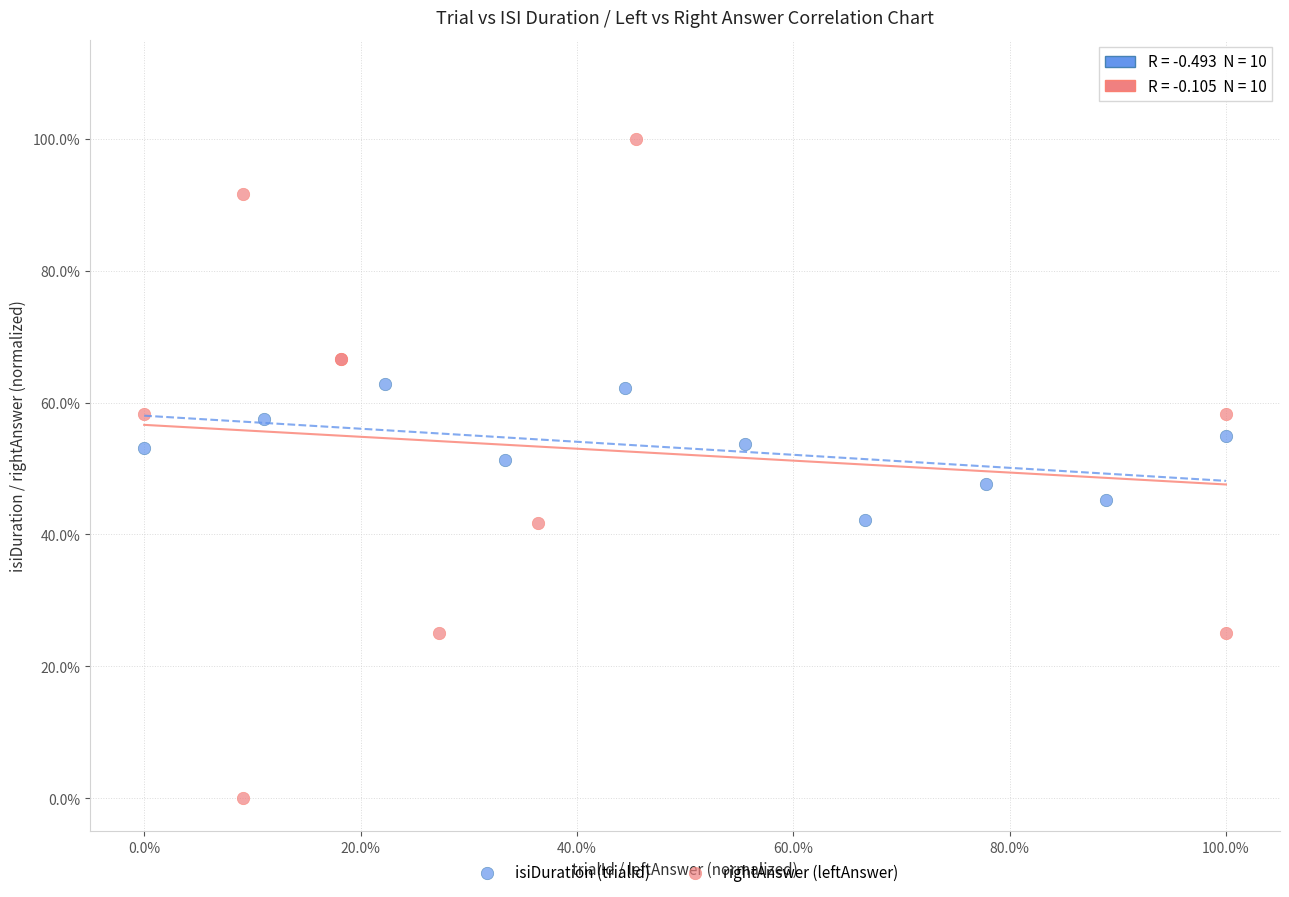

What are all the series names shown in the legend?

isiDuration (trialId), rightAnswer (leftAnswer)